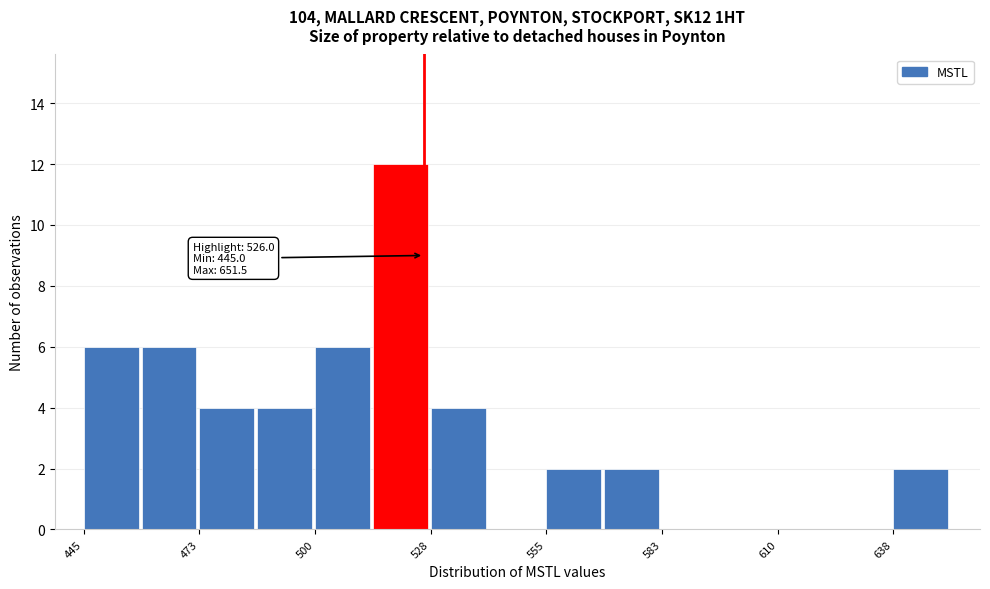

Around what value on the x-axis is the tallest bar? Give the approximate position of its centre, as read against the axis.

520